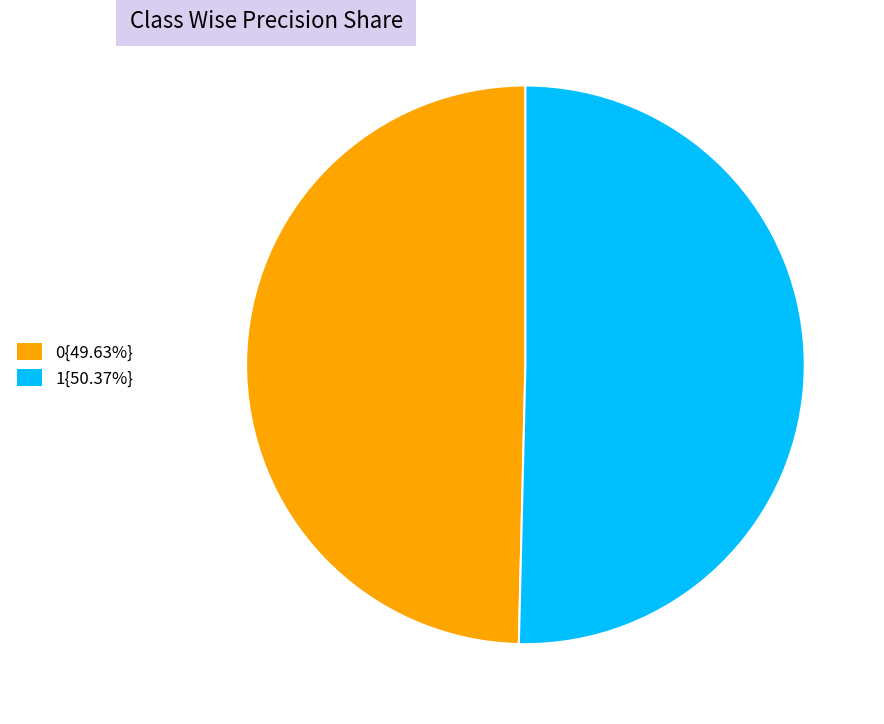

Count the number of slices in the pie.

2